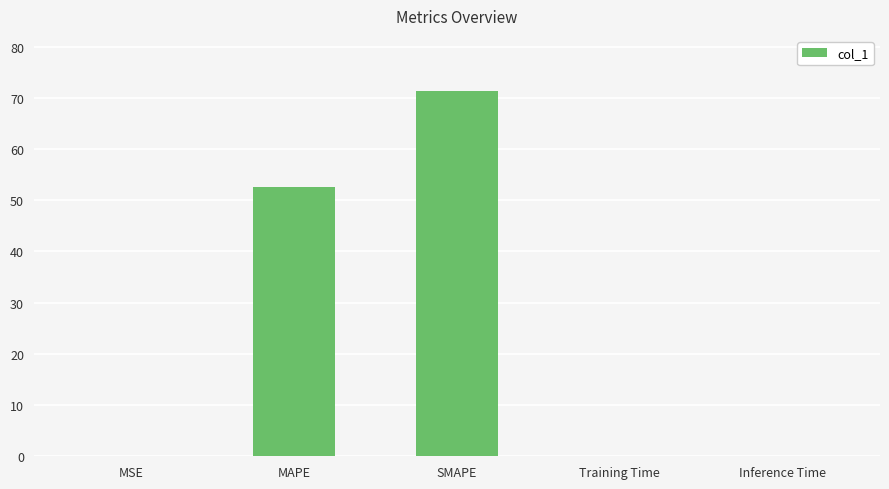

Are the bars horizontal?

No